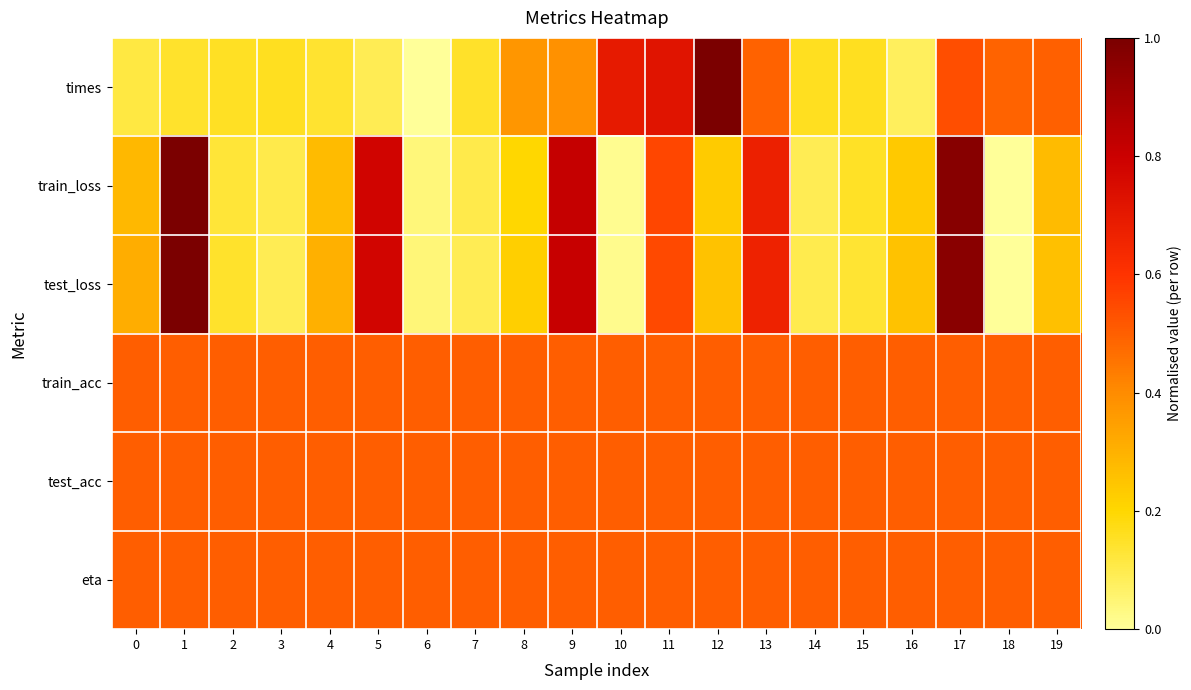

Which series has the largest range (max minus min)?

times